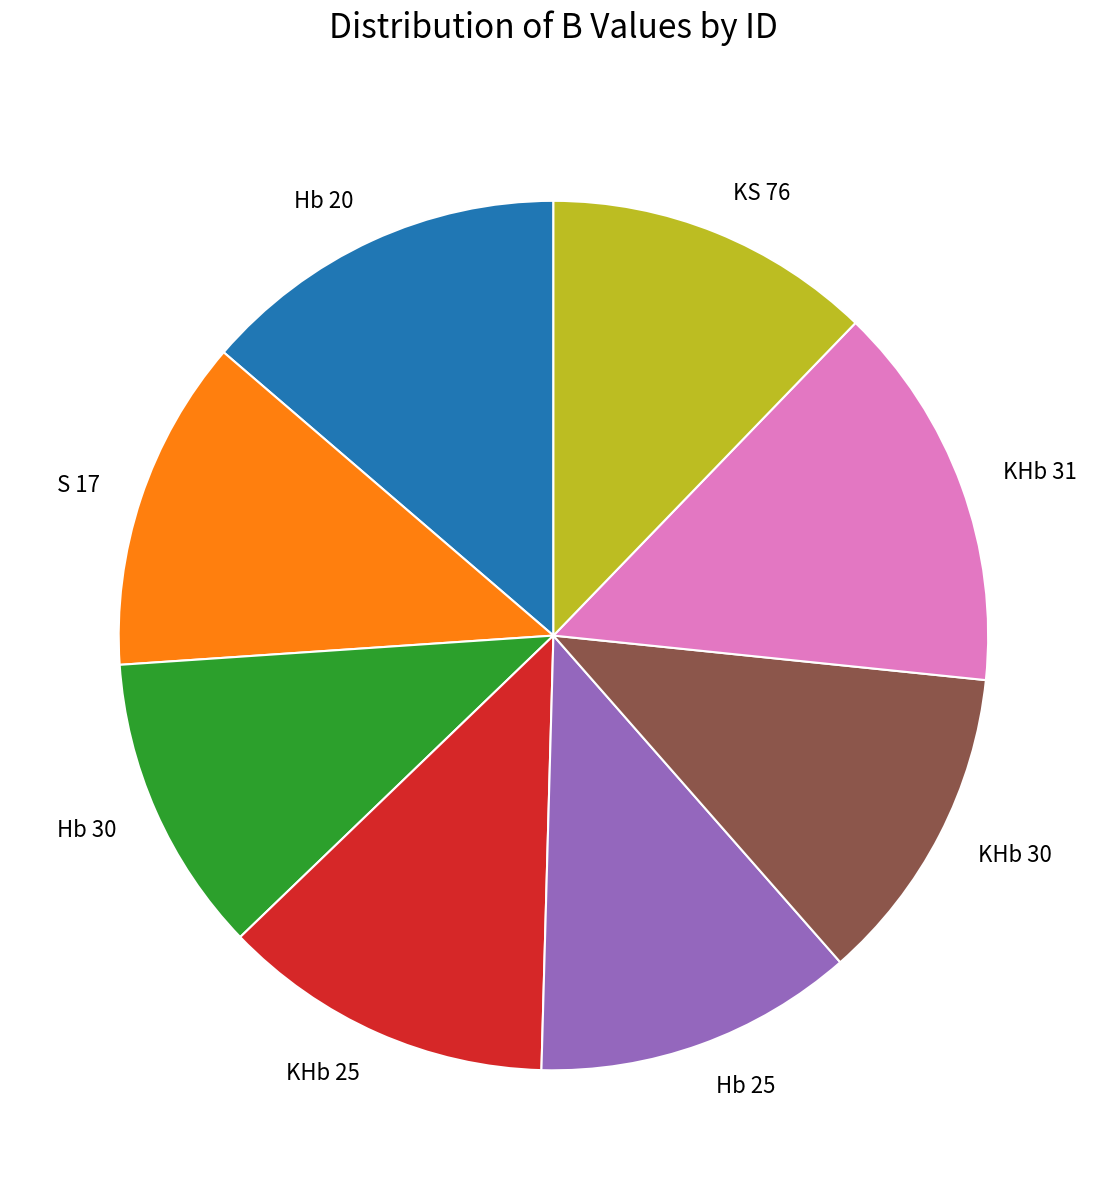

True or false: Hb 25 accounts for 21% of the total.

False